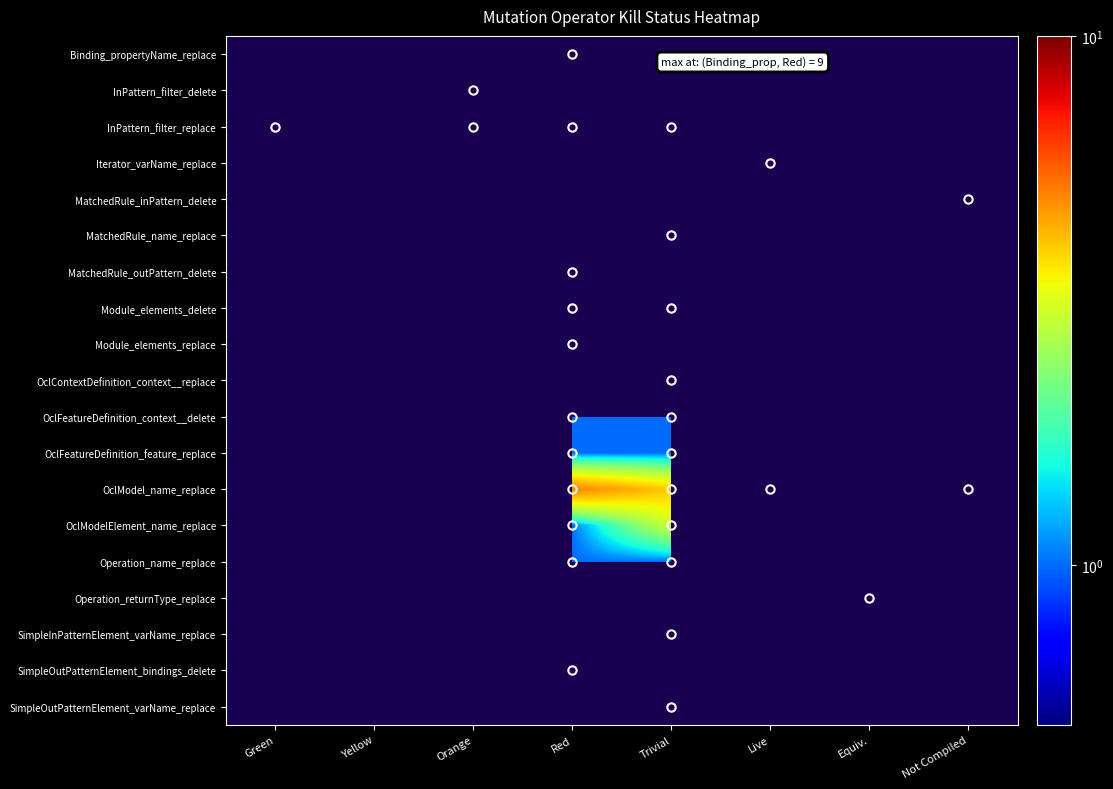

Which category has the highest value across all series?

Red